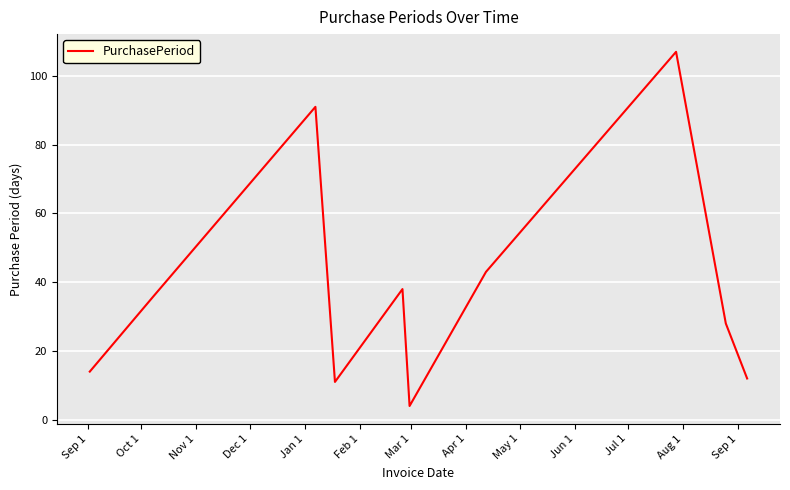

What is the greatest value displayed?

107